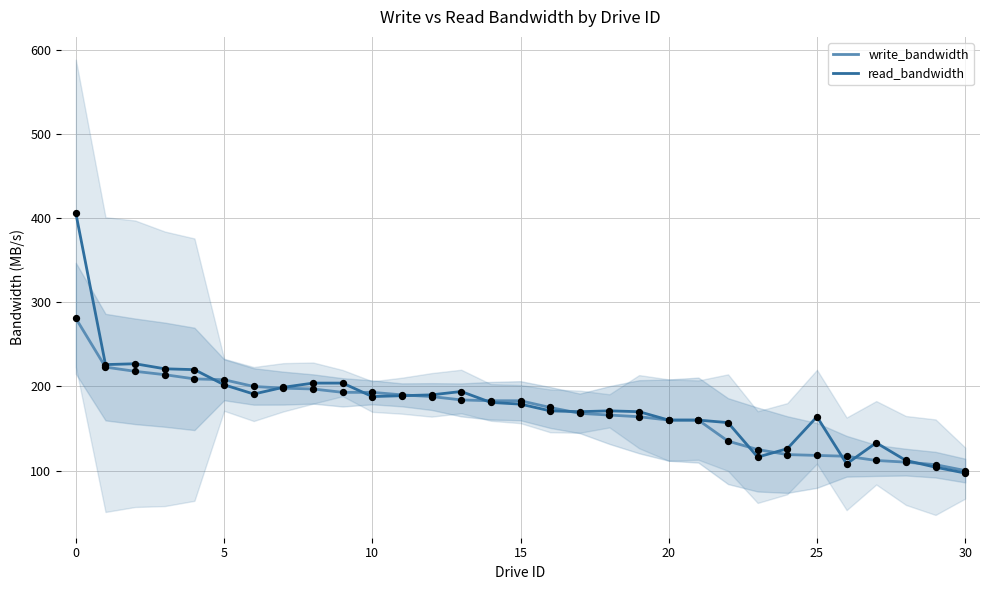

Which series contains the lowest Y value?

read_bandwidth